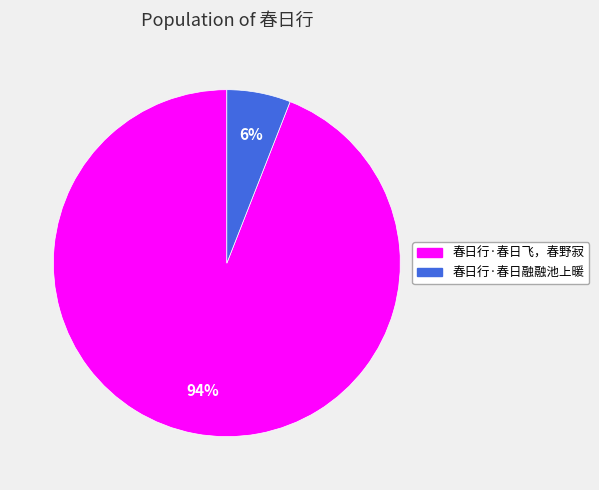

To the nearest percent, what is the difference between the 春日行·春日融融池上暖 and 春日行·春日飞，春野寂 slice percentages?

88%